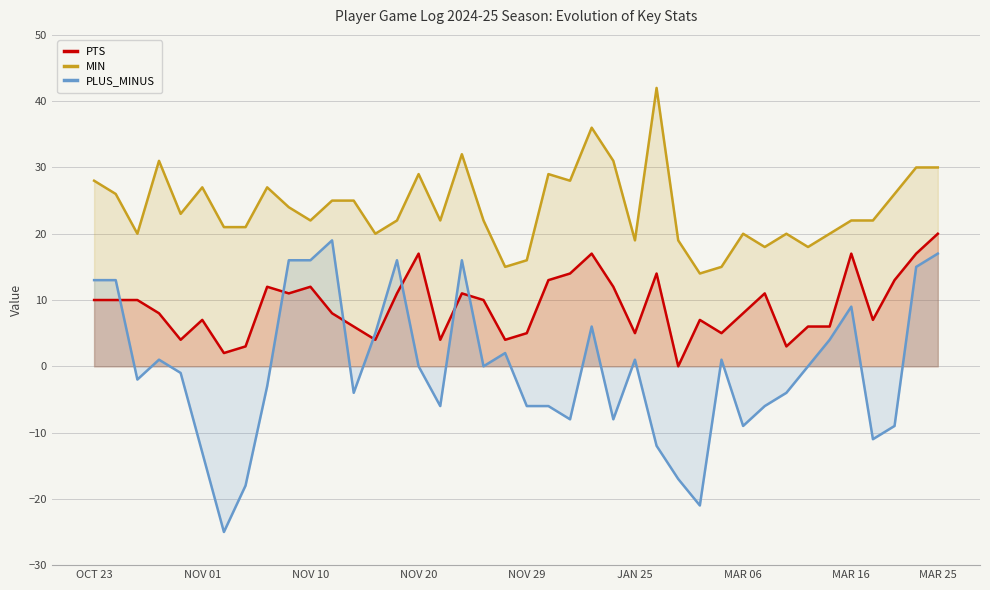

Which series has the largest range (max minus min)?

PLUS_MINUS